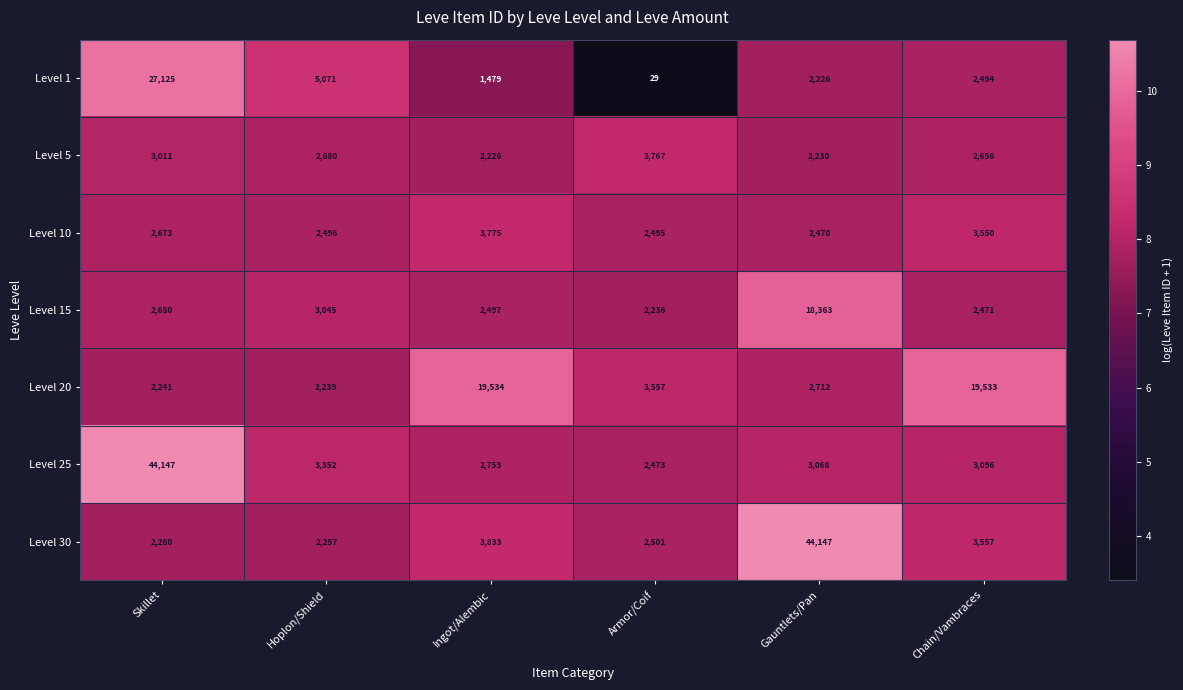

True or false: Level 20 has a value of 2239 at Hoplon/Shield.

True